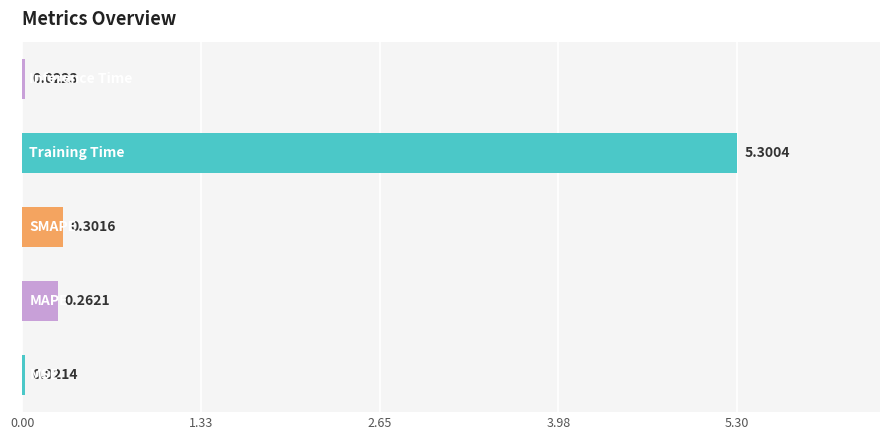

What is the sum of all values?

5.9